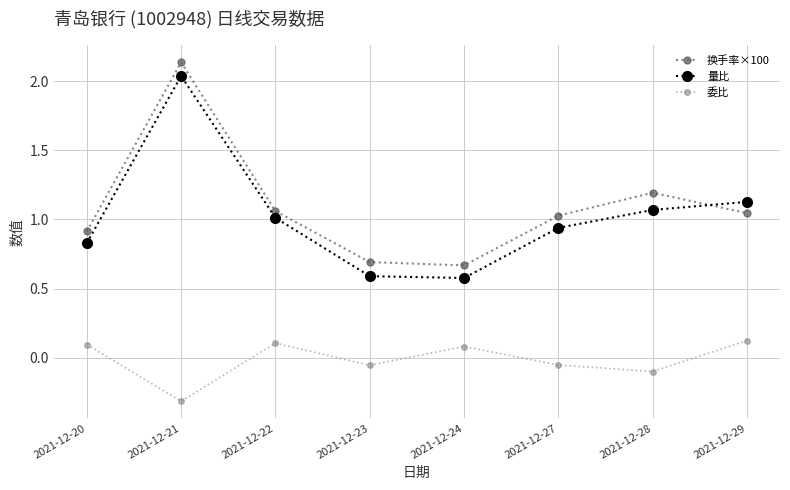

Between 2021-12-20 and 2021-12-29, which series saw the biggest shift?

量比